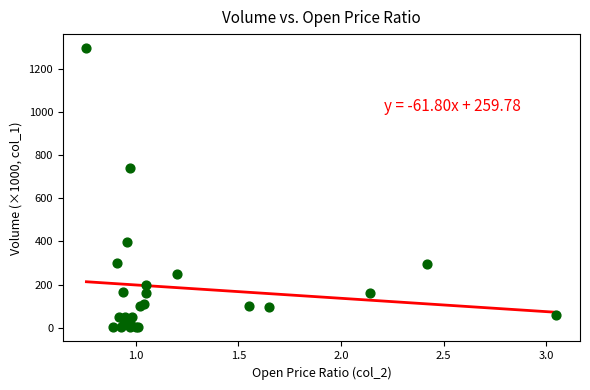

What Y value in the scatter plot is closest to 648?

740